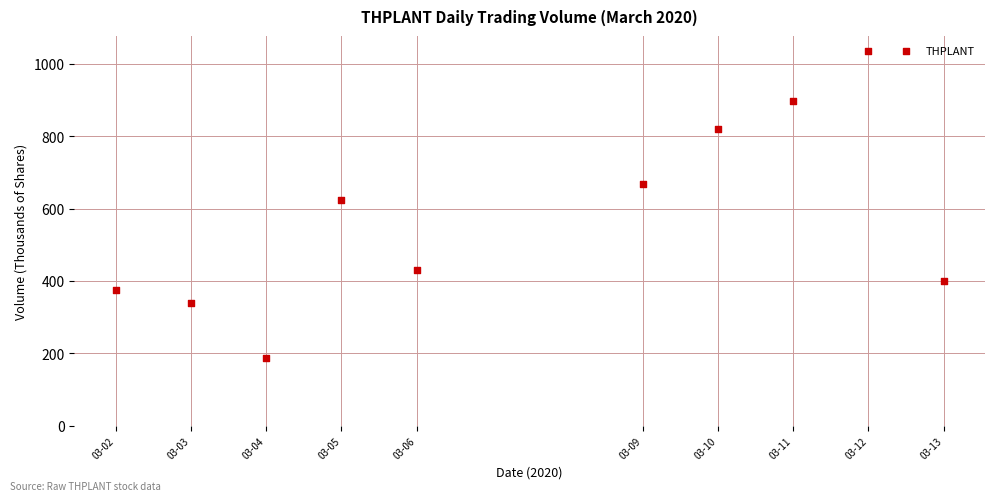

What Y value in the scatter plot is closest to 610?

622.9